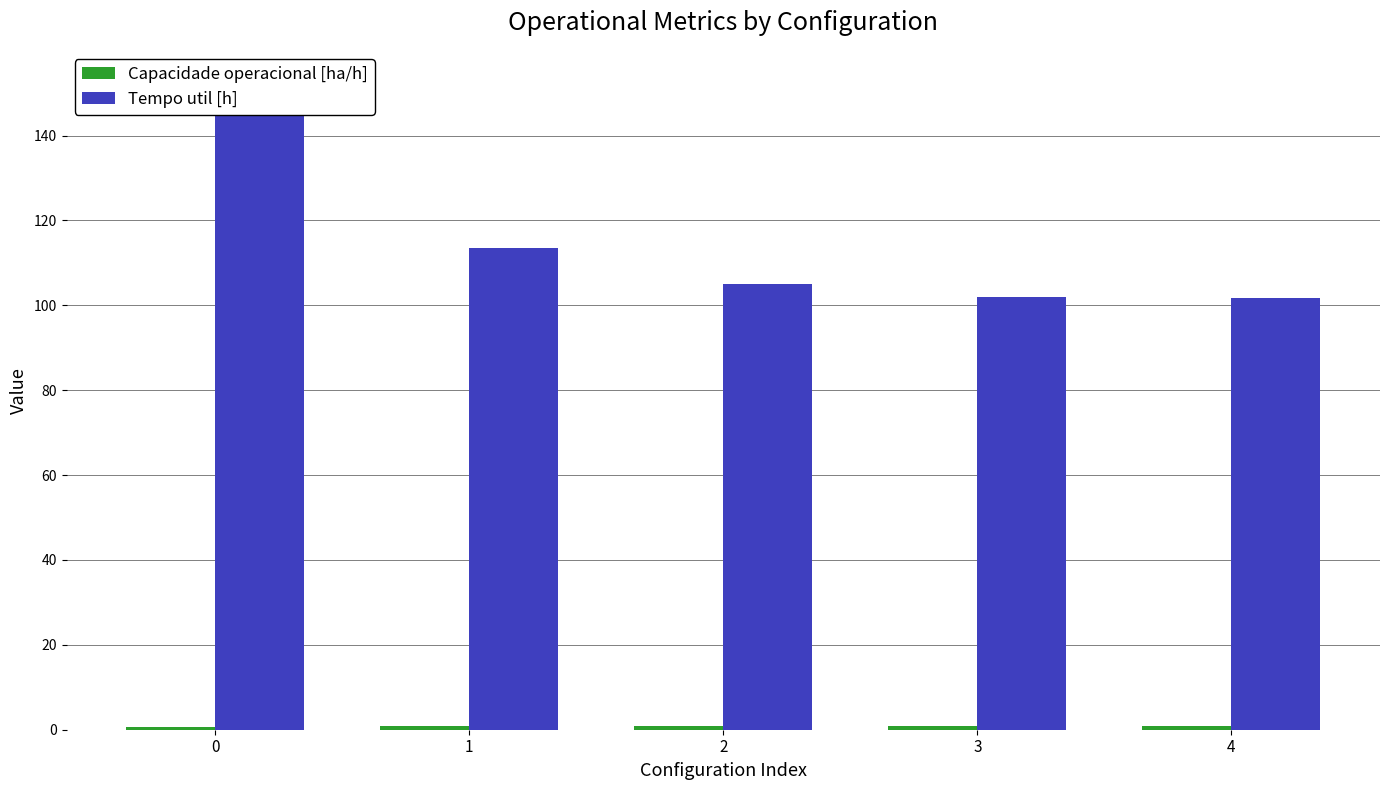

How many bars are there in each group?

2